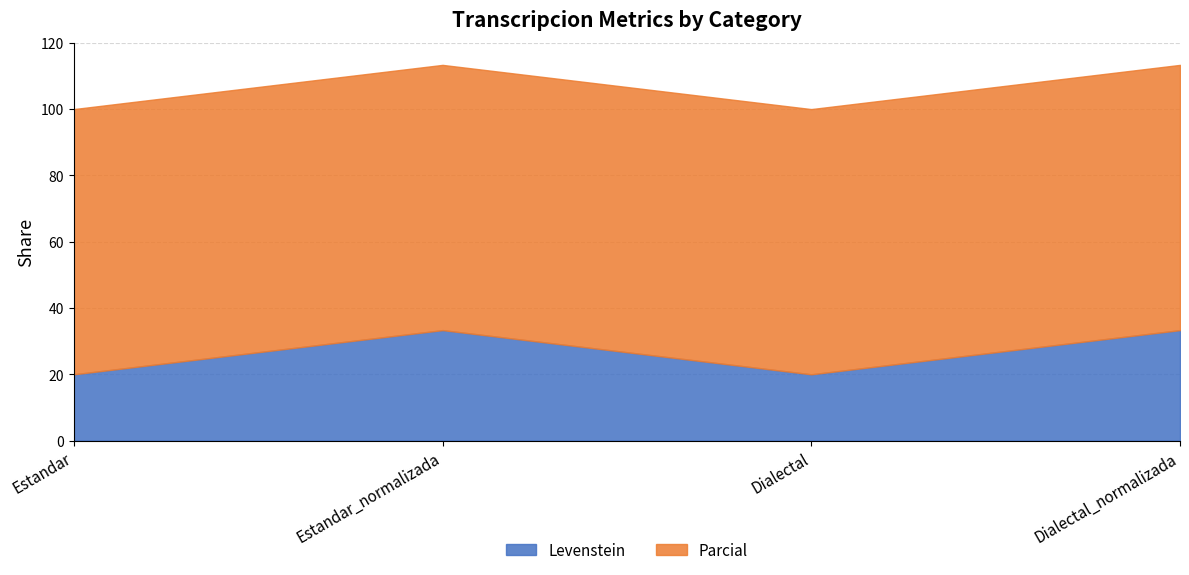

What is the difference between the maximum and second lowest values in the Levenstein series?

13.3